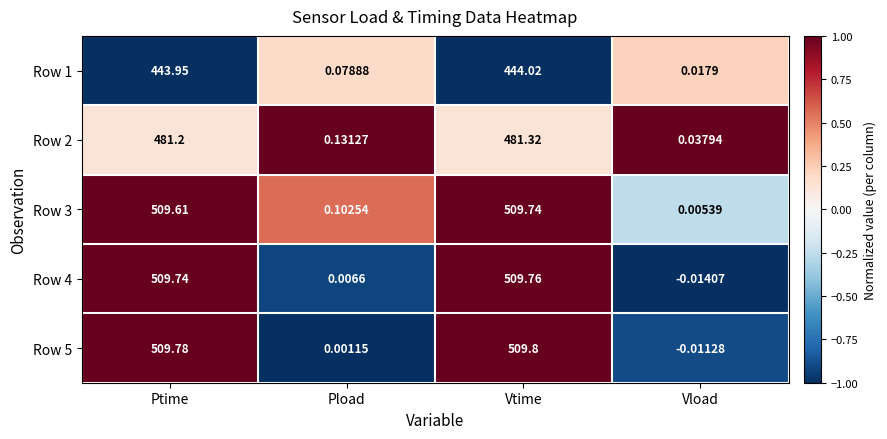

Where is Row 4 nearest to the value 254?

Pload